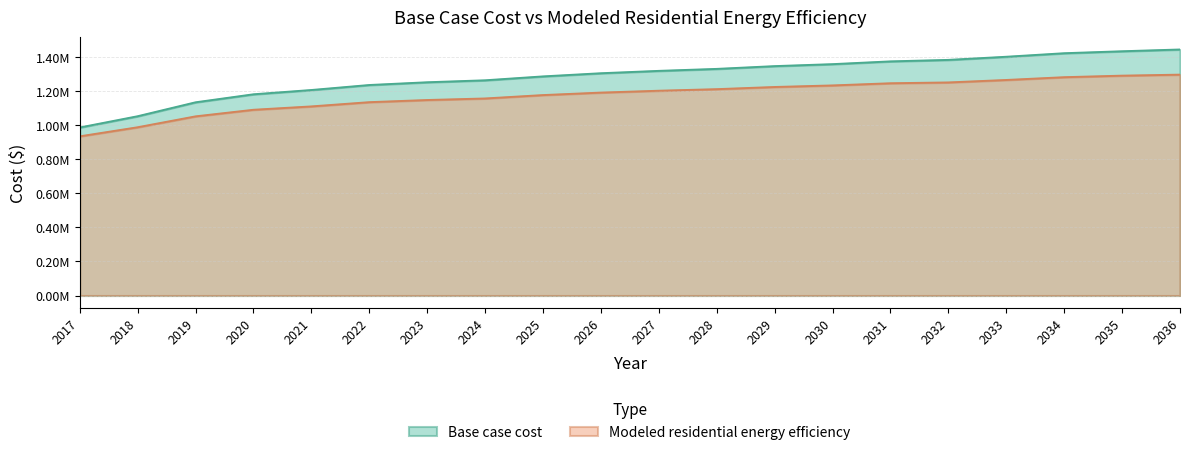

What is the value of the Base case cost point at the 17th from the left?

1400317.2